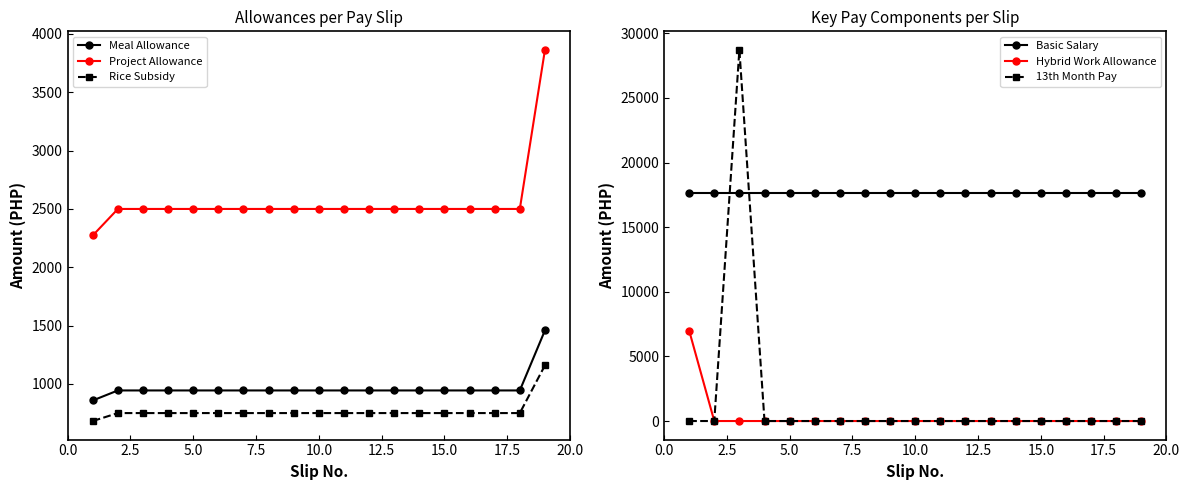

The value of Project Allowance at 10.0 is 2500.0. True or false?

True